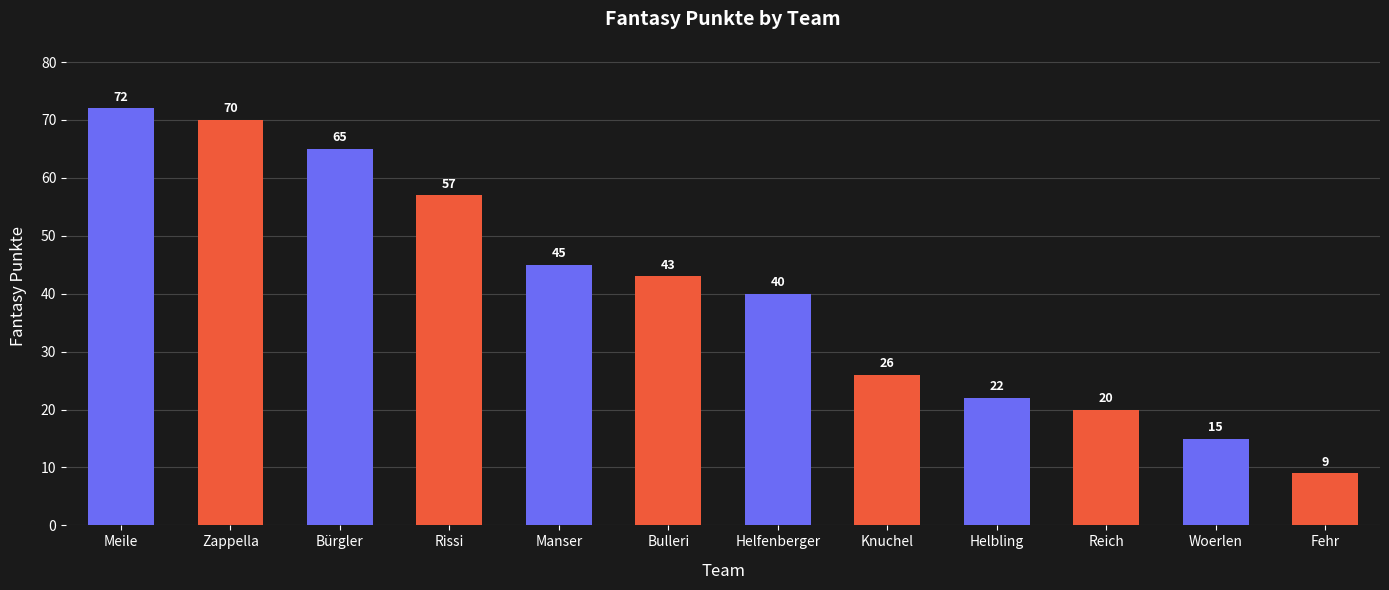

What is the minimum value shown in the chart?

9